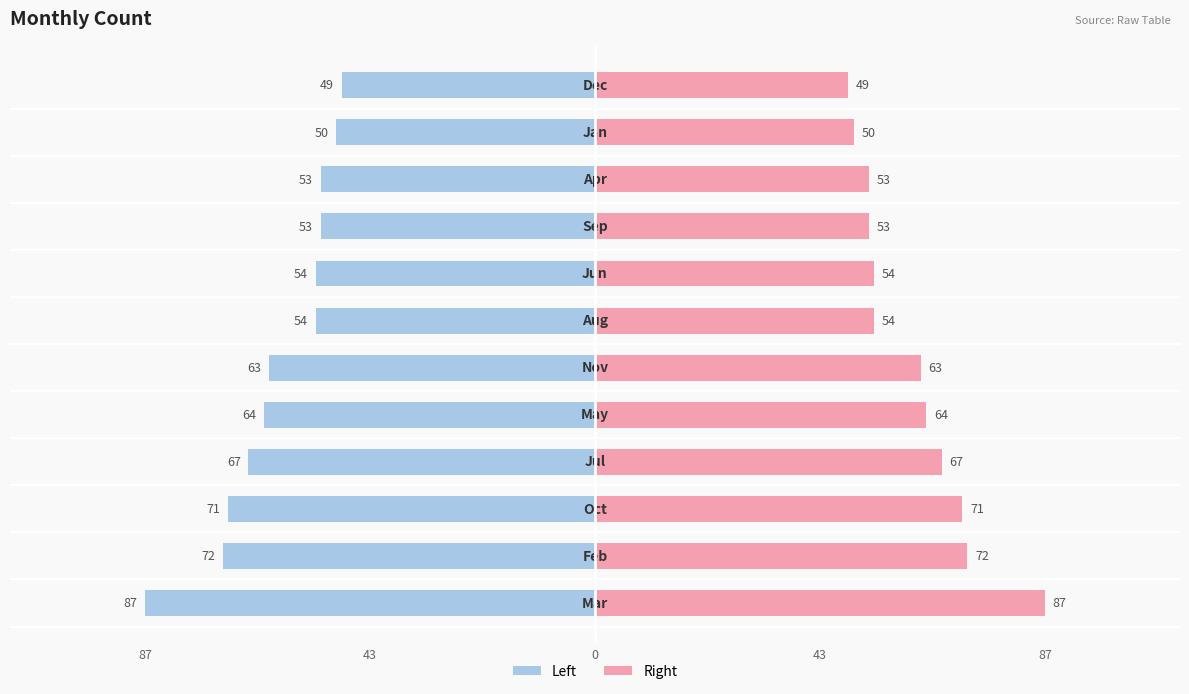

Reading left to right, list all the values displayed in this chart.

Count (Left): -87	-72	-71	-67	-64	-63	-54	-54	-53	-53	-50	-49
Count (Right): 87	72	71	67	64	63	54	54	53	53	50	49